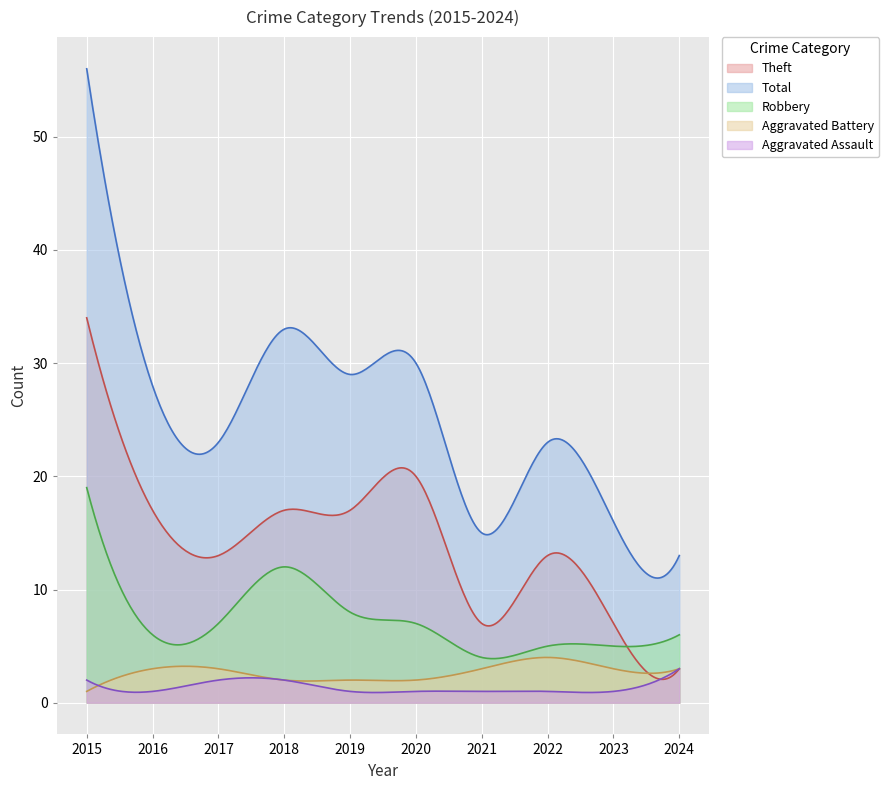

How many lines are shown in the chart?

5